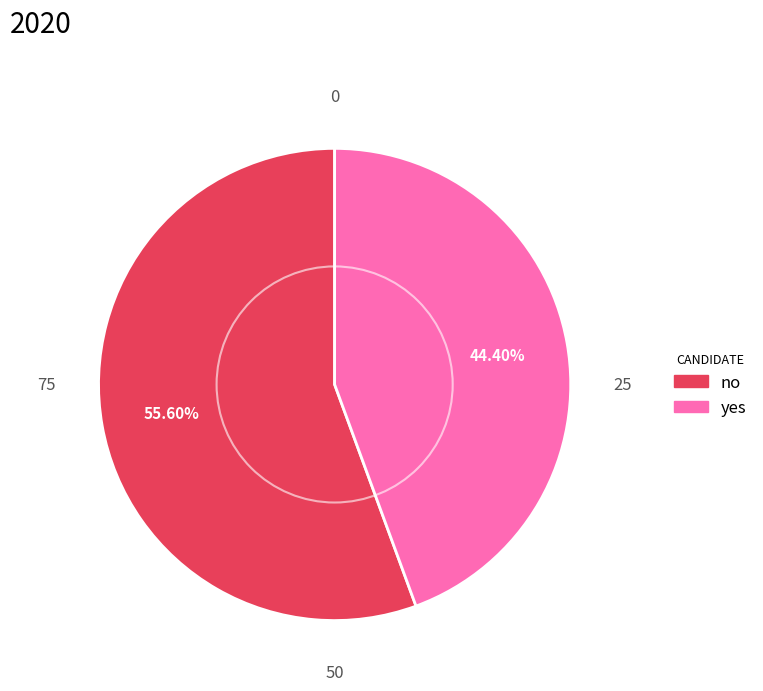

Is the sum of yes and no greater than half?

Yes